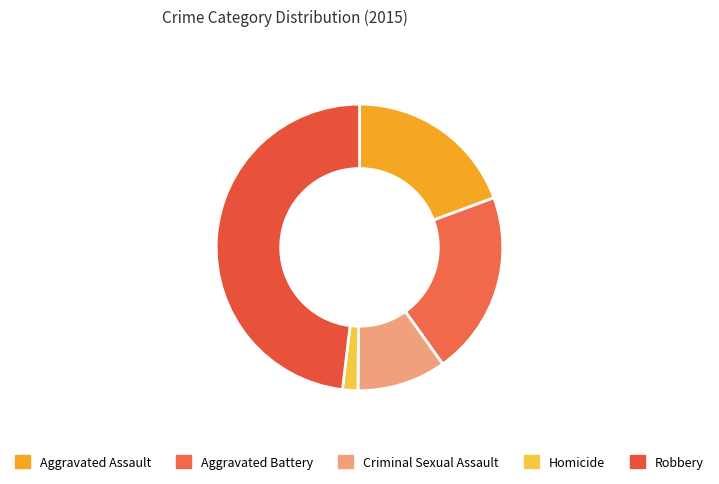

Rank the categories by value from lowest to highest.

Homicide, Criminal Sexual Assault, Aggravated Assault, Aggravated Battery, Robbery